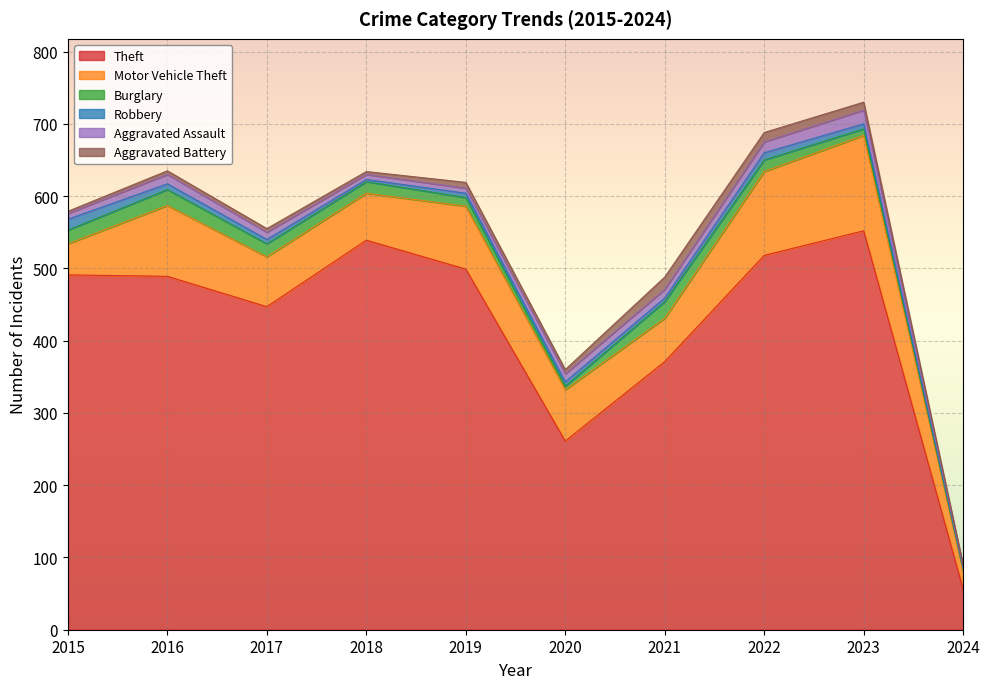

What is the value of the Motor Vehicle Theft point at the 1st from the left?

43